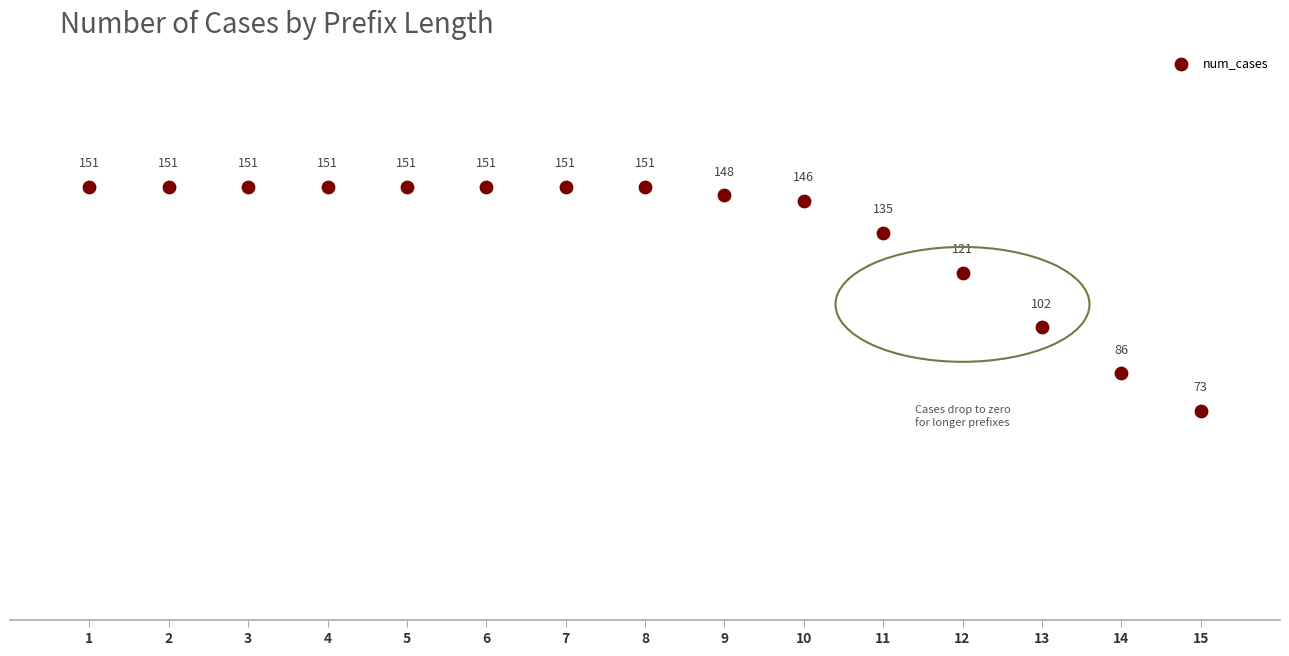

What Y value in the scatter plot is closest to 112?

121